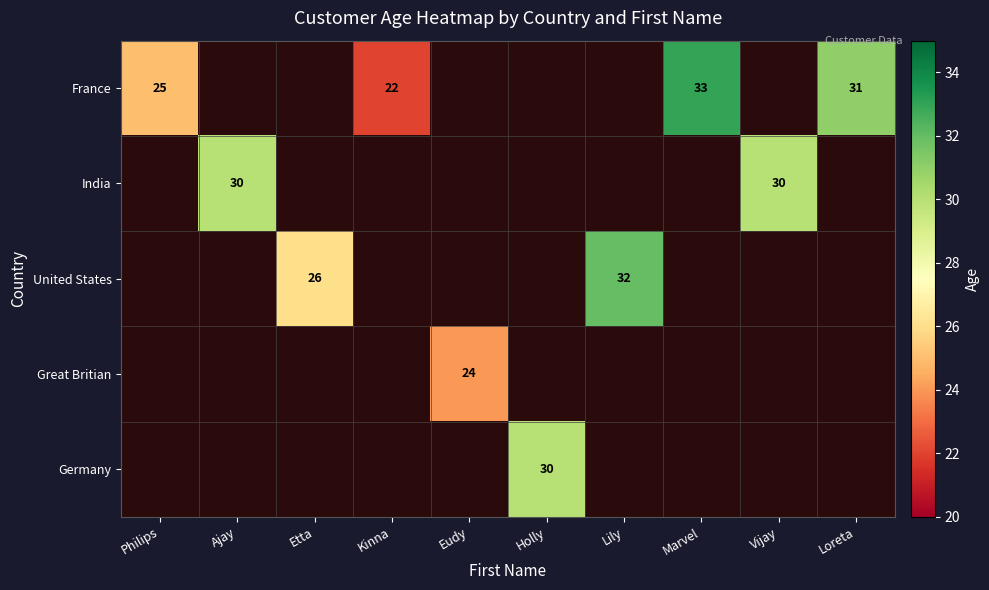

The value of France at Kinna is 13. True or false?

False